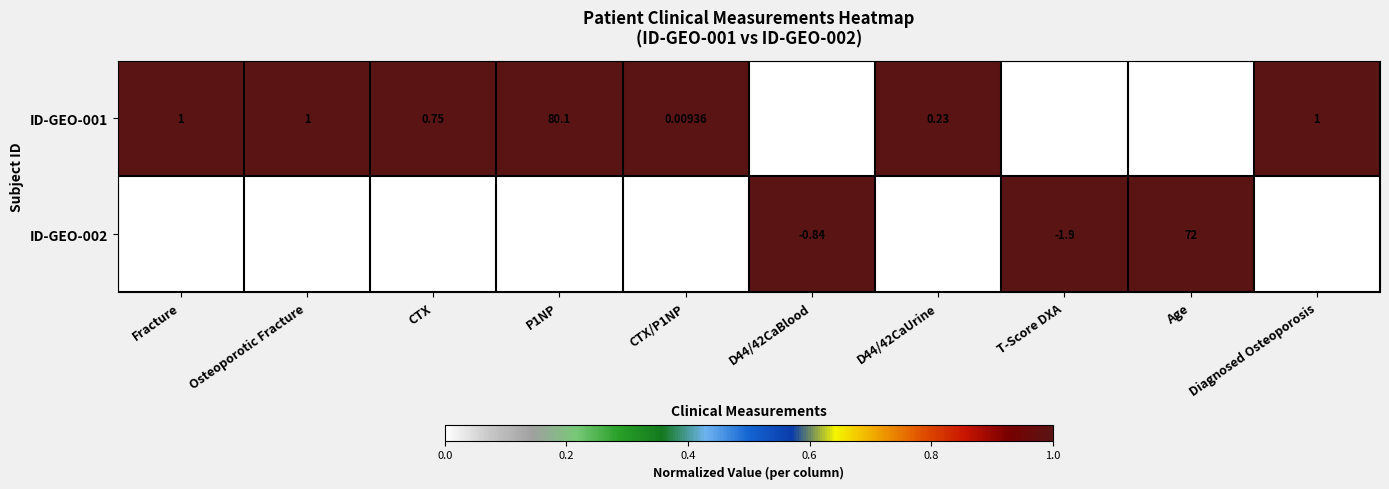

Which category has the highest value in the ID-GEO-002 series?

Age